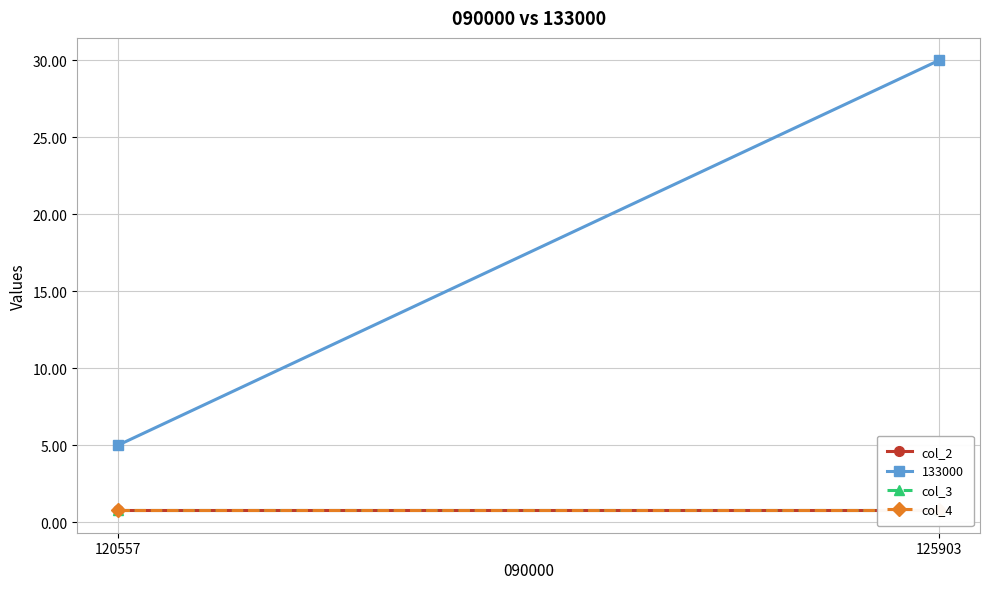

How many lines are shown in the chart?

3